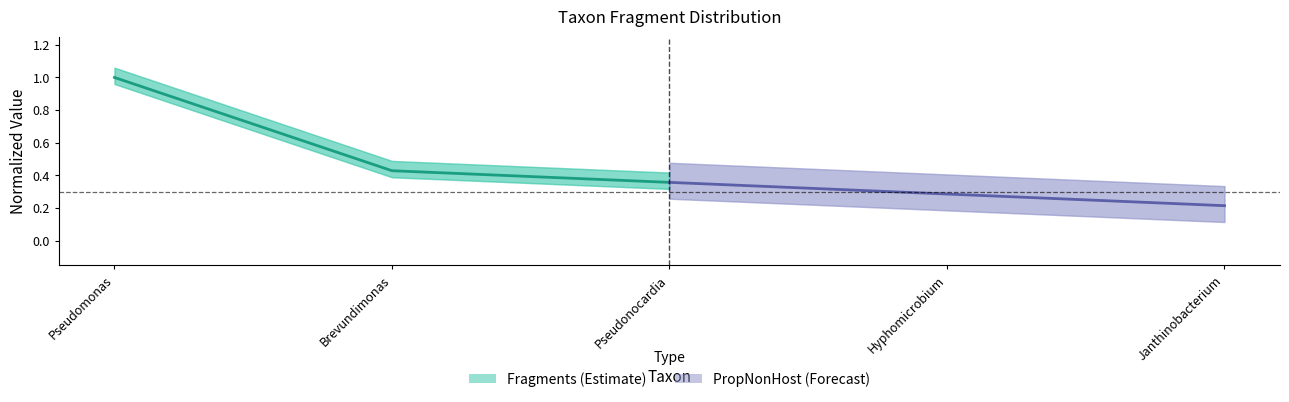

What is the difference between the maximum and second lowest values in the PropNonHost (Forecast) series?

0.1